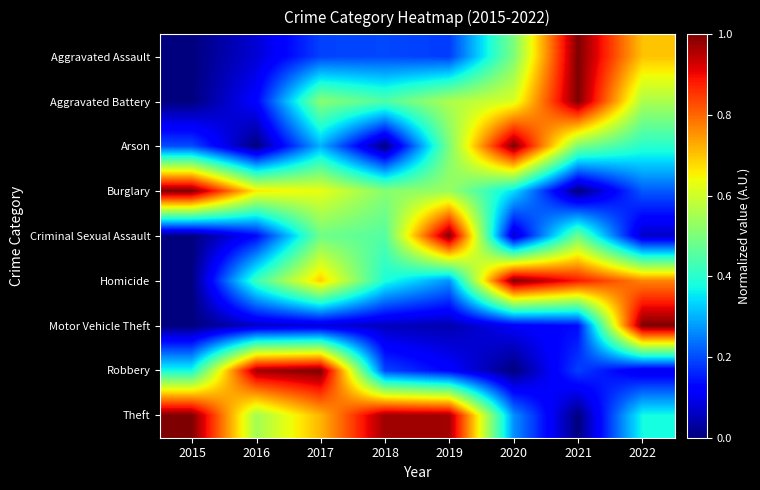

How many series are shown in this chart?

9